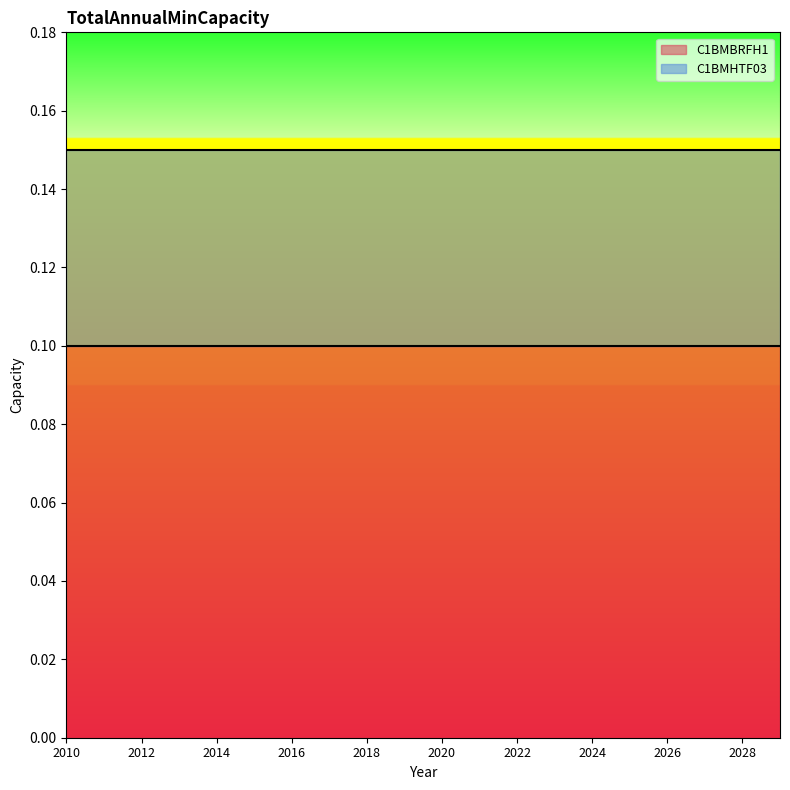

Between 2027 and 2022, which is larger?

2027